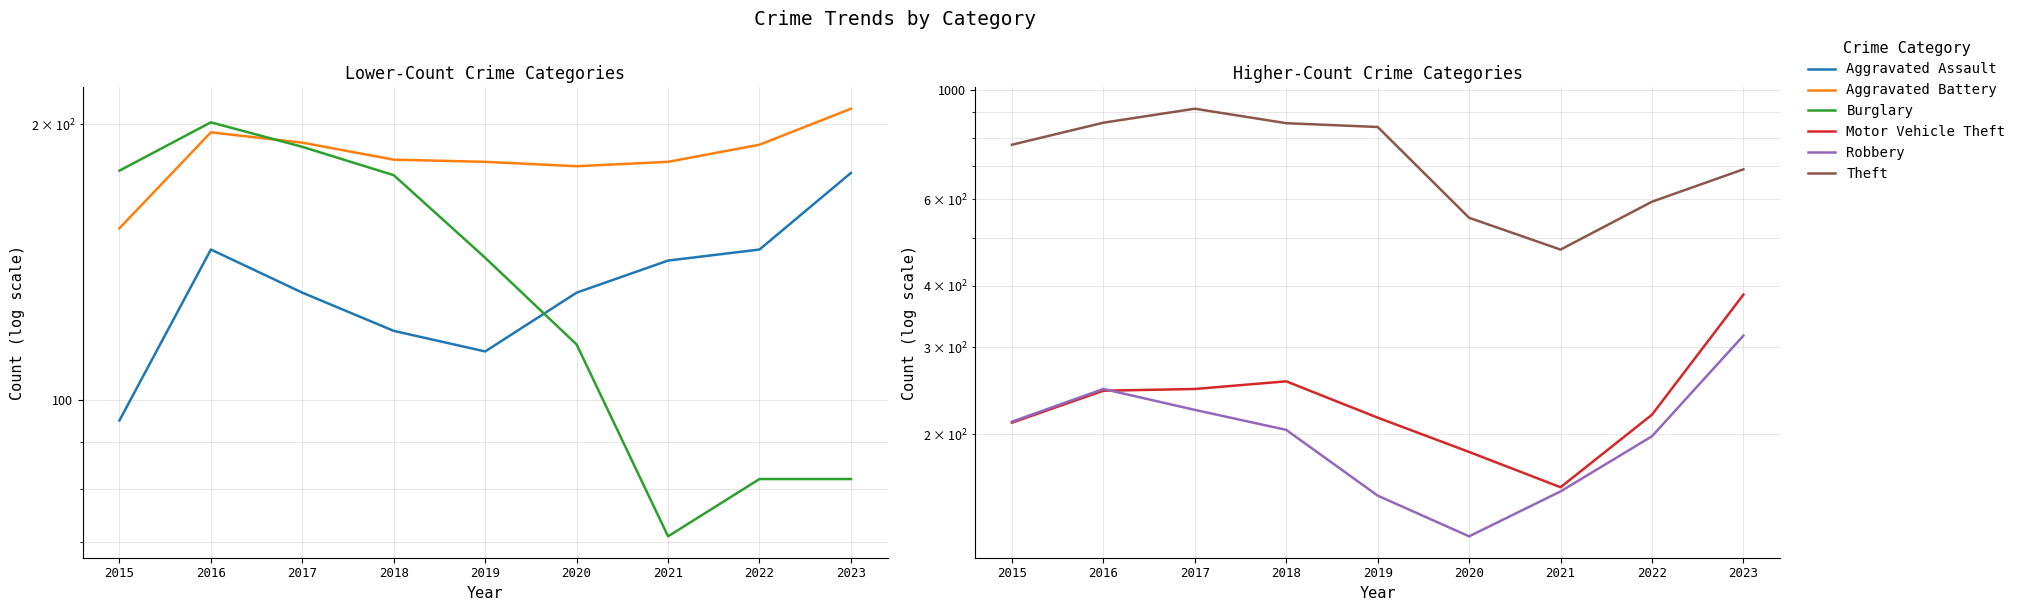

Count the number of data series in this chart.

6